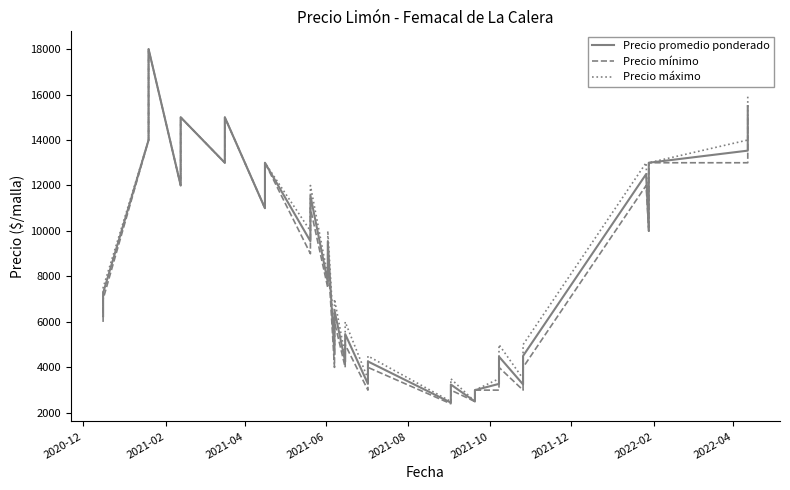

Which series has the largest total across all categories?

Precio máximo